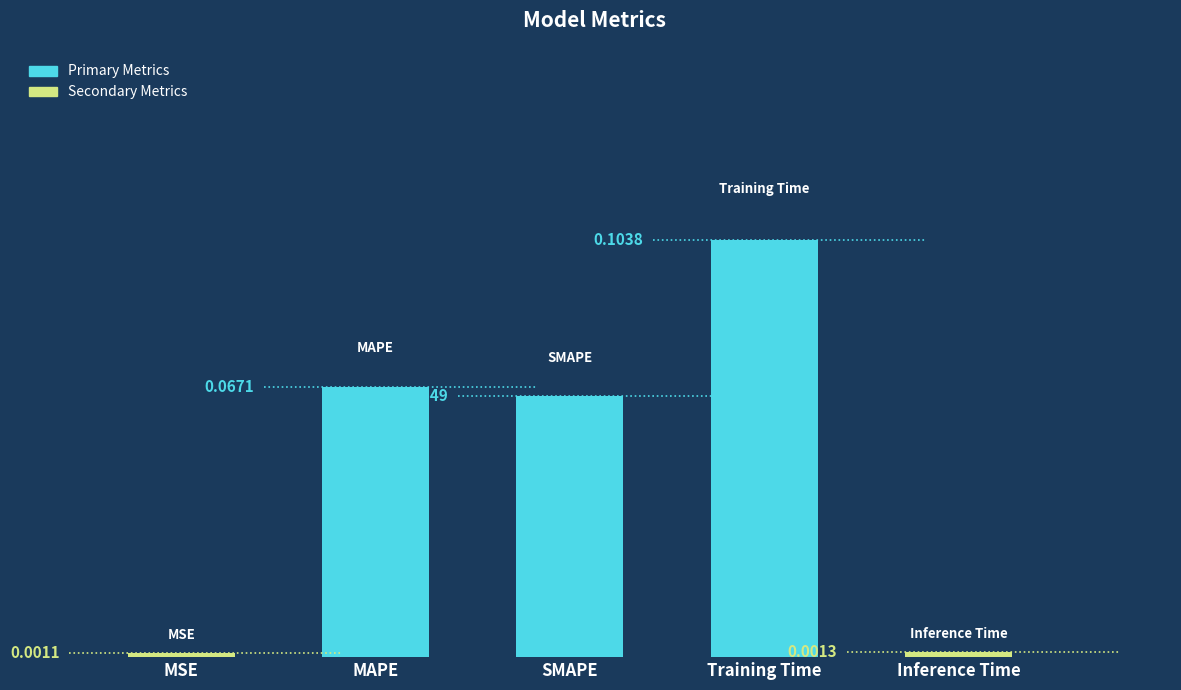

List the labels in order of value, largest first.

Training Time, MAPE, SMAPE, Inference Time, MSE